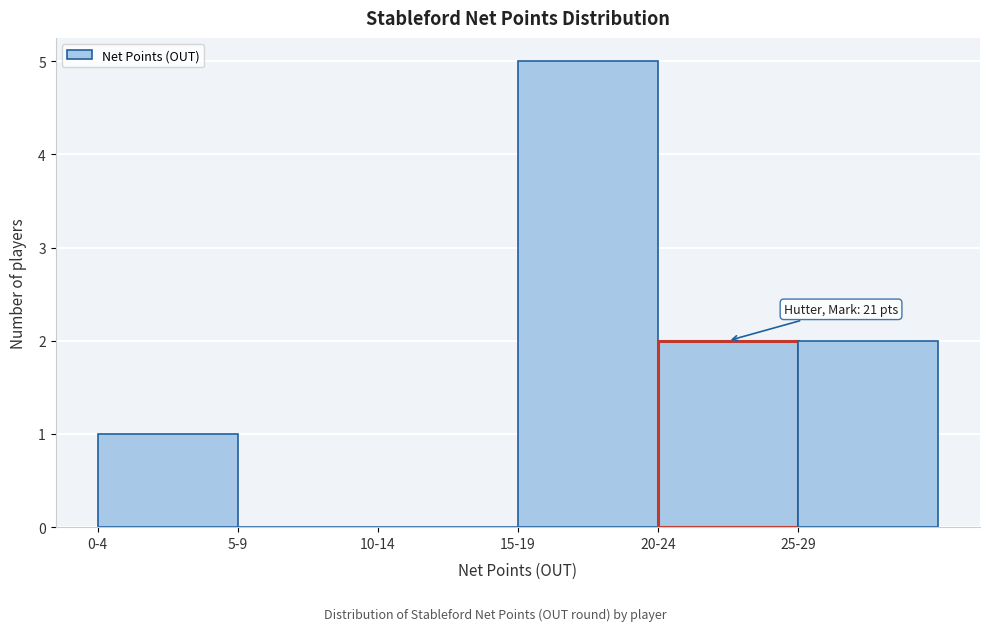

Reading left to right, extract all data points from this chart.

0-4=1	5-9=0	10-14=0	15-19=5	20-24=2	25-29=2